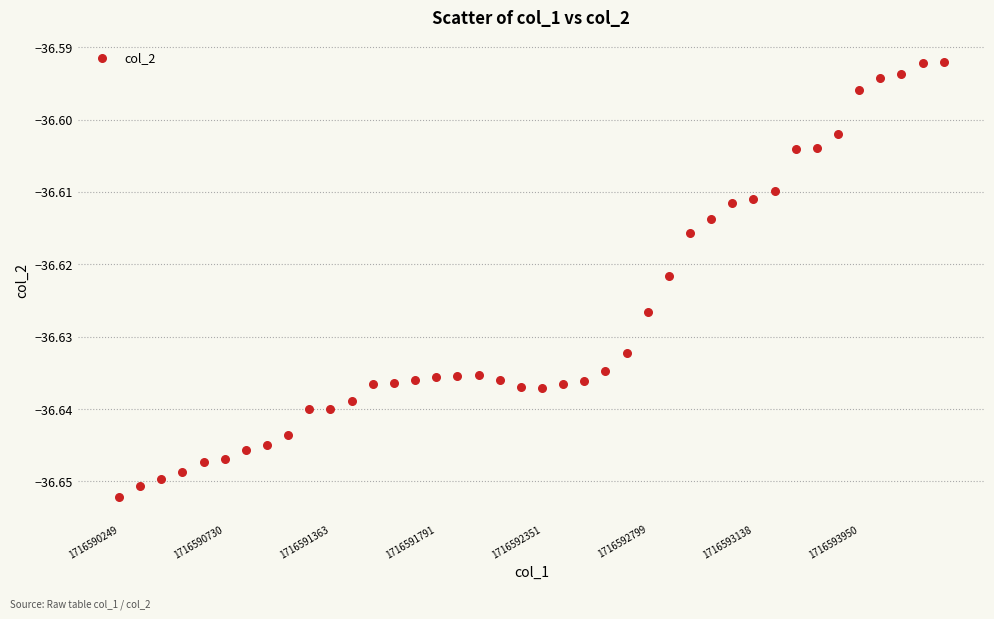

Count the number of points in this scatter plot.

40